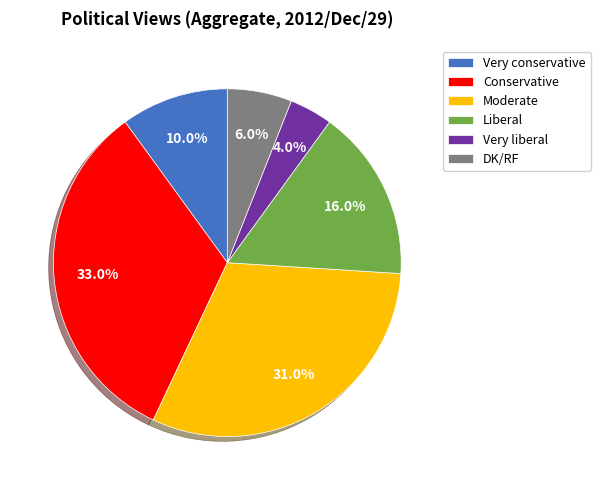

What percentage is NOT represented by Very conservative?

90.0%